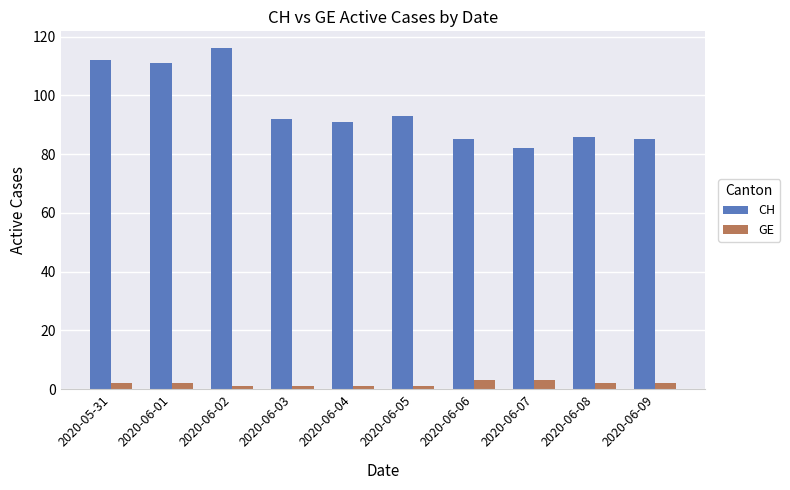

At which category is the sum across all series the highest?

2020-06-02